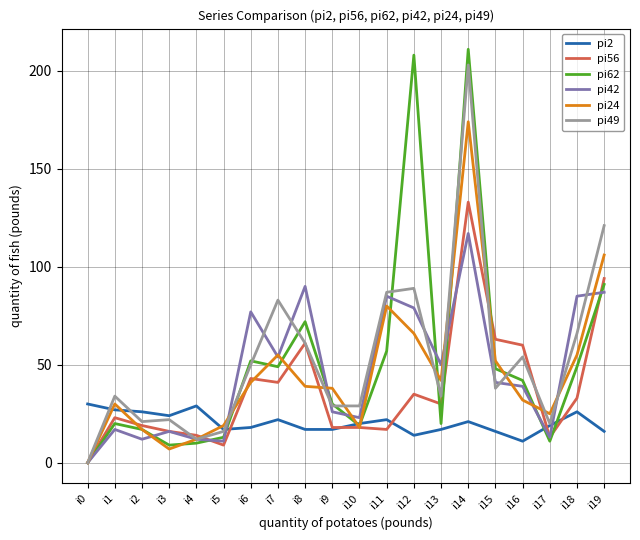

Reading left to right, list all the values displayed in this chart.

pi2: 30	27	26	24	29	17	18	22	17	17	20	22	14	17	21	16	11	19	26	16
pi56: 0	23	19	16	14	9	43	41	61	18	18	17	35	30	133	63	60	13	33	94
pi62: 0	20	17	9	10	13	52	49	72	30	19	57	208	20	211	48	42	11	49	91
pi42: 0	17	12	16	12	11	77	54	90	26	23	85	79	50	117	41	39	13	85	87
pi24: 0	30	17	7	12	19	41	55	39	38	18	80	66	42	174	52	32	25	55	106
pi49: 0	34	21	22	12	16	50	83	61	29	29	87	89	34	203	38	54	20	66	121